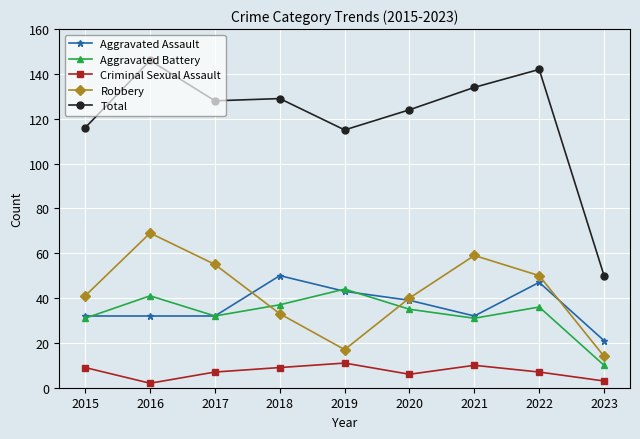

True or false: Aggravated Assault and Total intersect in this chart.

False